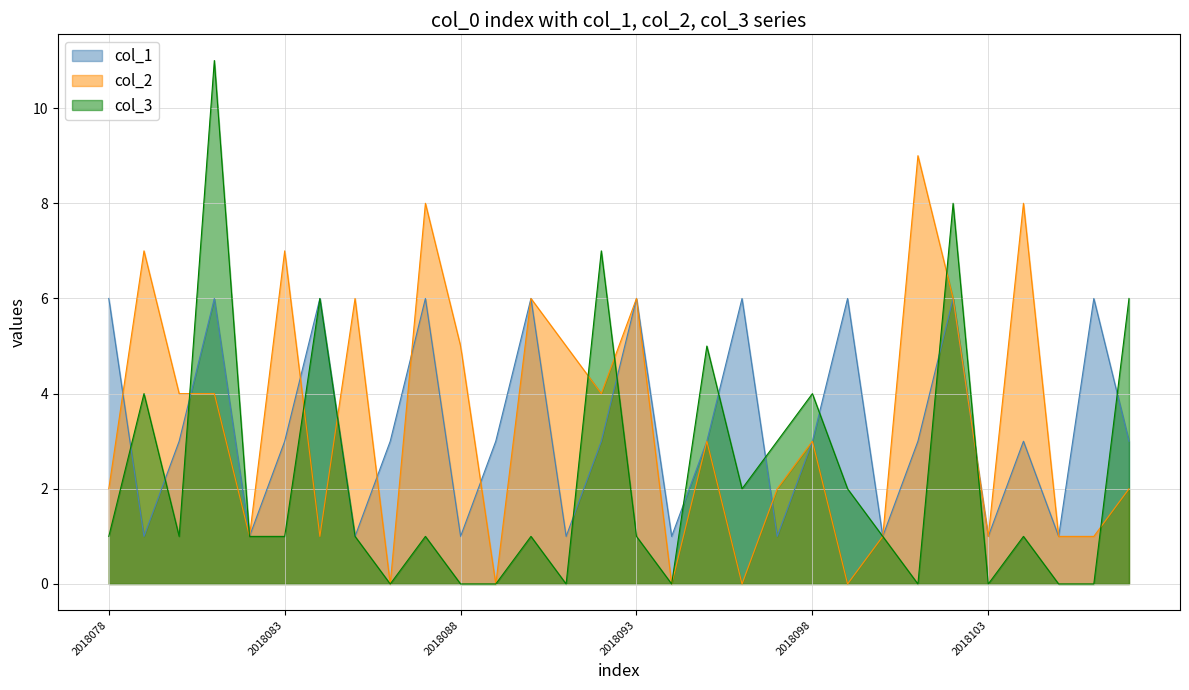

How many intersections are there between col_2 and col_1?

8